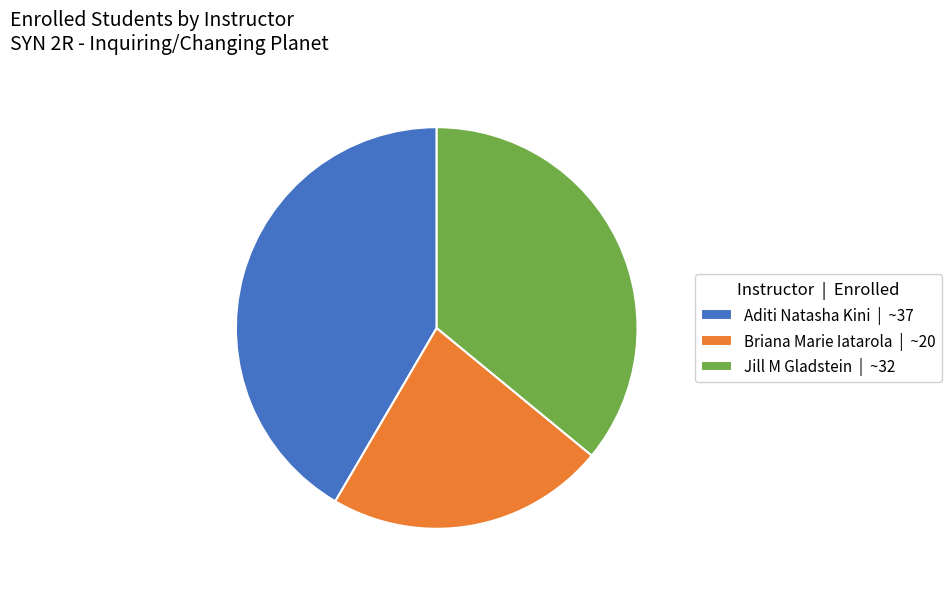

Between Jill M Gladstein and Briana Marie Iatarola, which is larger?

Jill M Gladstein